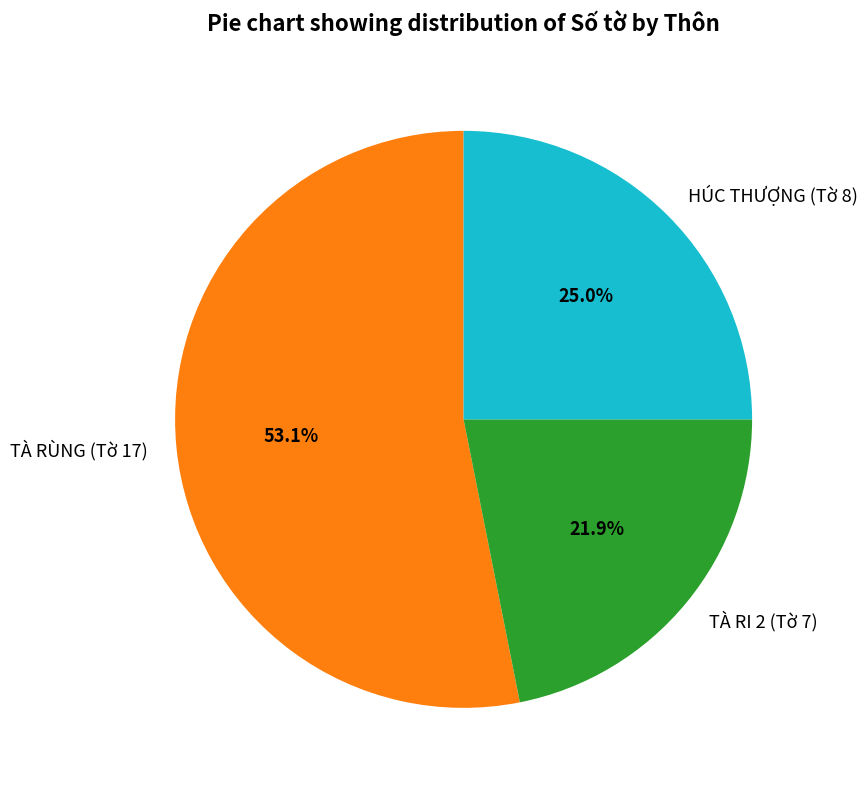

Does any single category account for the majority?

Yes